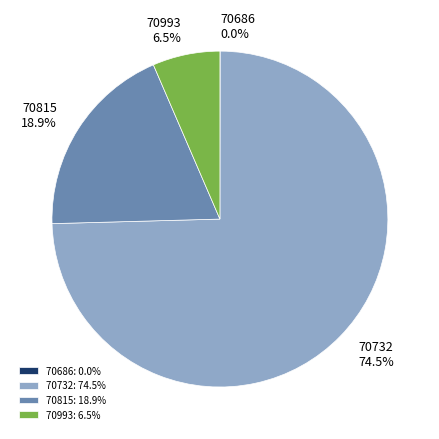

Approximately how many times larger is the value at 70732 compared to 70815?

3.9